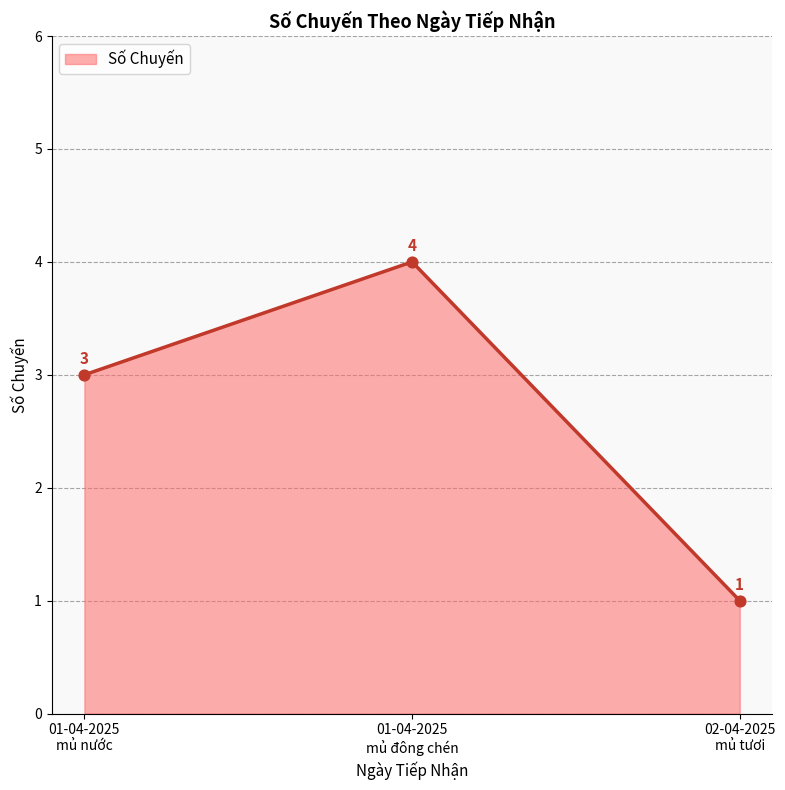

Which has a higher value, 01-04-2025 (mủ nước) or 02-04-2025?

01-04-2025 (mủ nước)